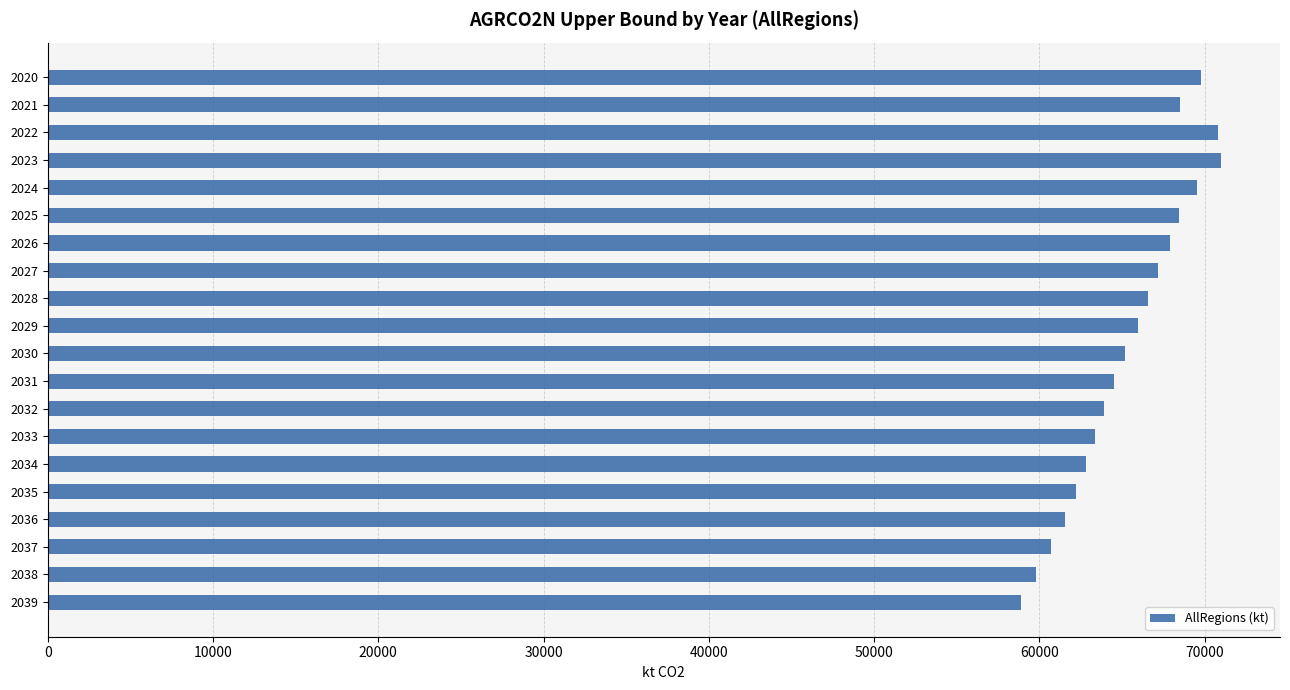

How many series are shown in this chart?

1